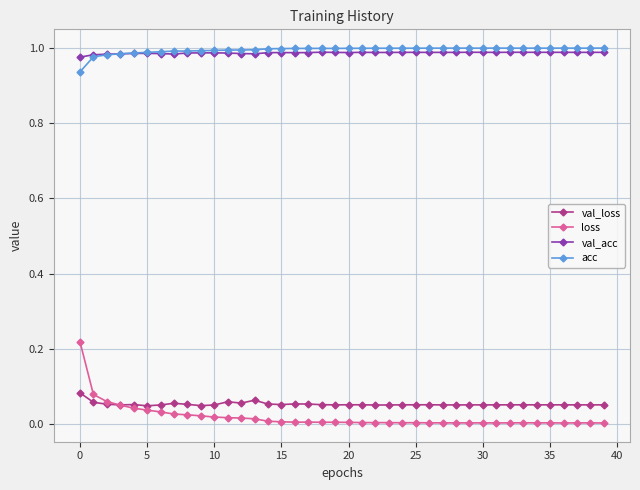

True or false: val_loss has more than 1 points higher than both neighbors.

True